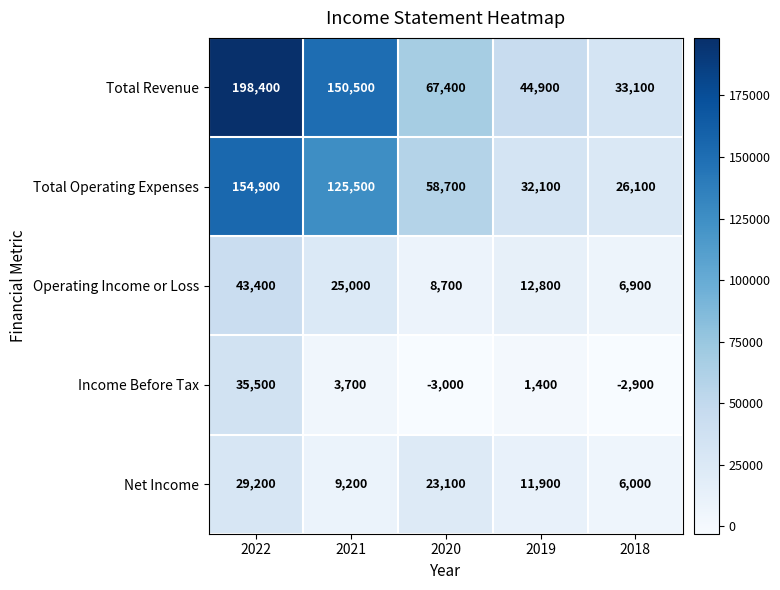

What is the total value across all series at 2021?

313900